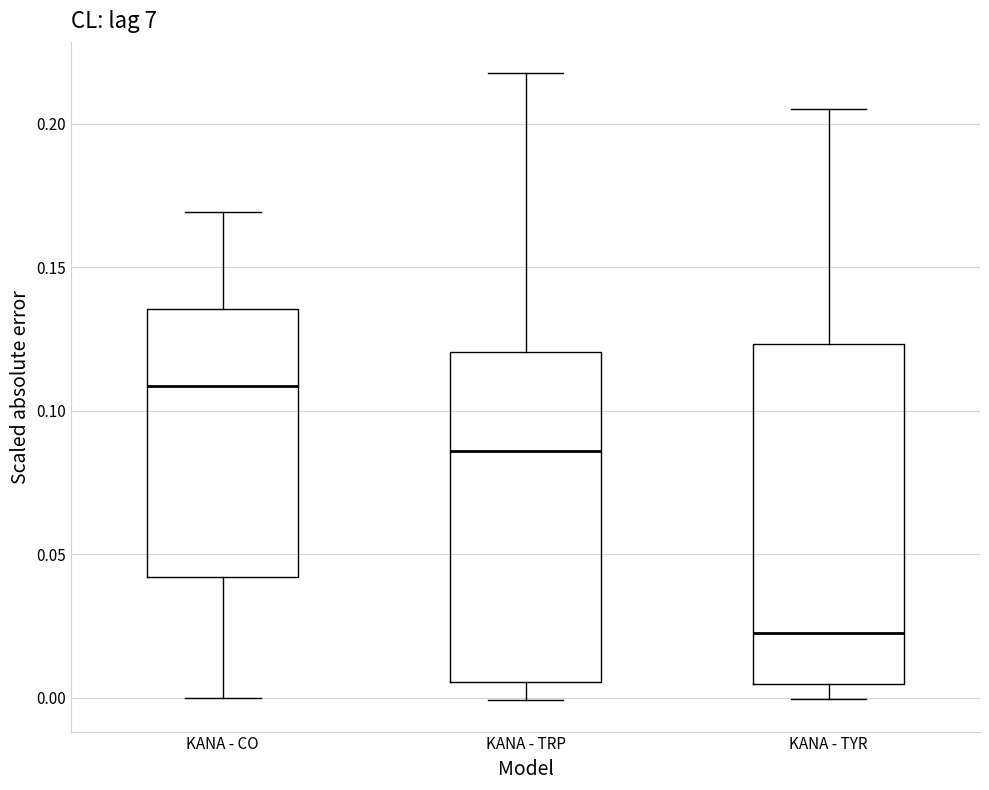

Which box has the highest median line?

KANA - CO